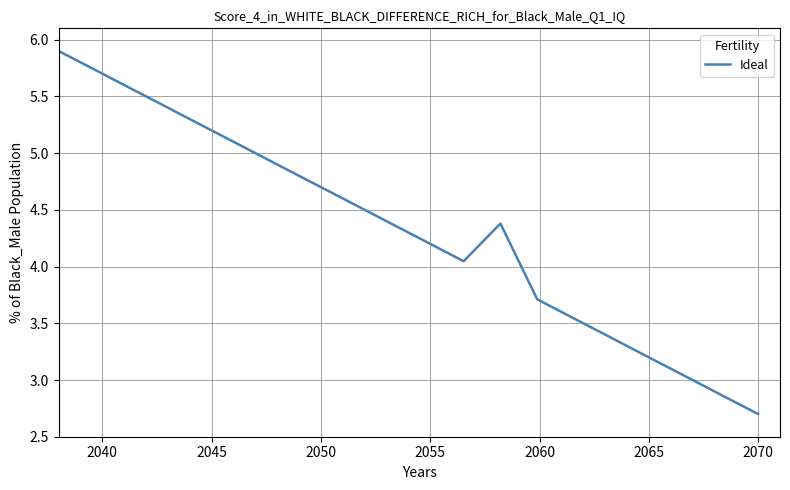

What is the minimum value shown in the chart?

2.7